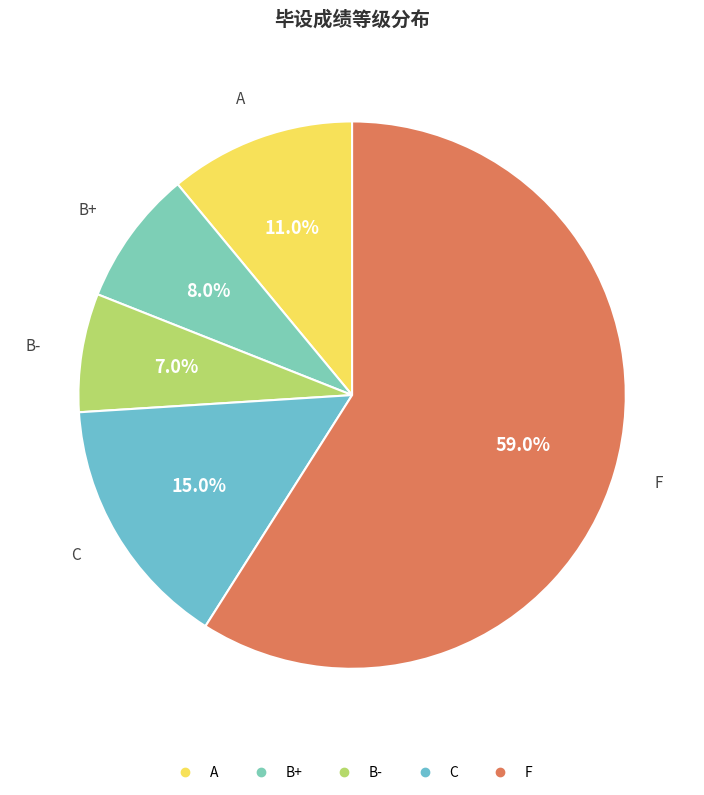

Between B+ and F, which is larger?

F